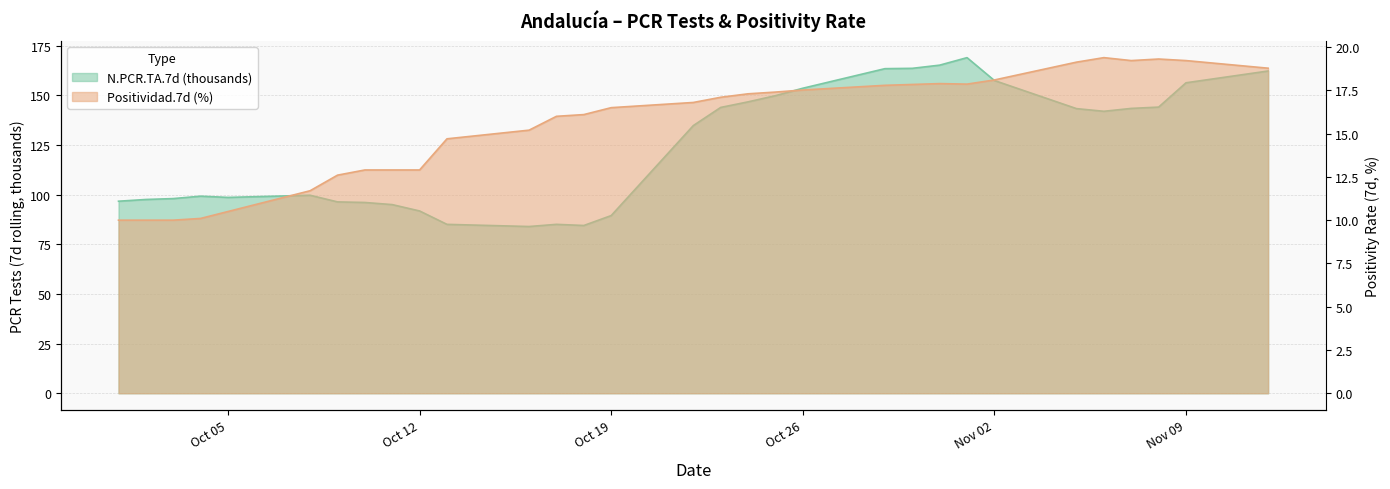

What is the difference between the N.PCR.TA.7d values at 2020-10-24 and 2020-10-18?

62.2